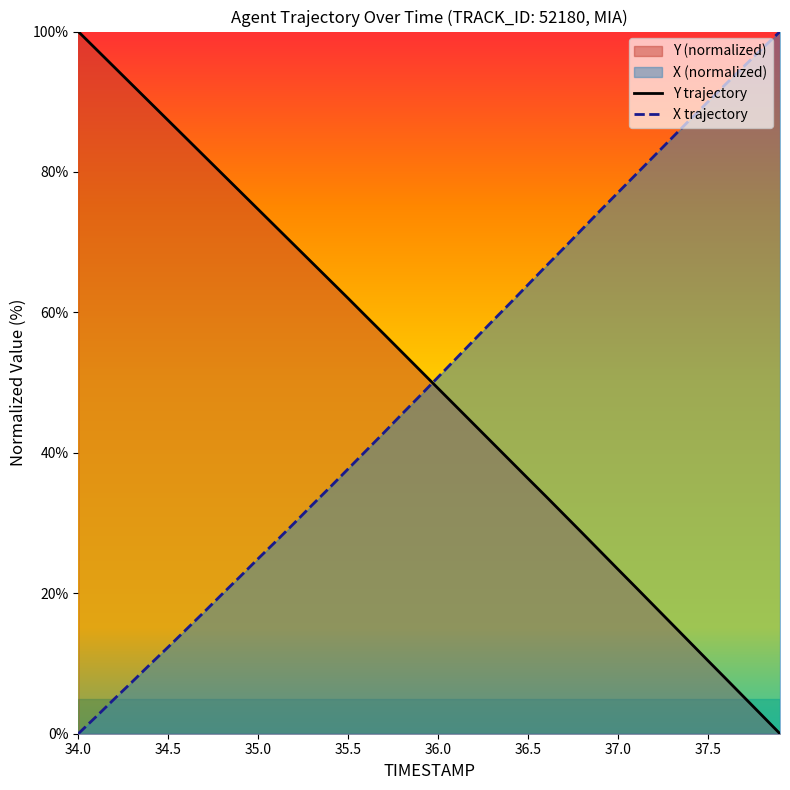

How many times do X trajectory and Y trajectory cross each other?

1